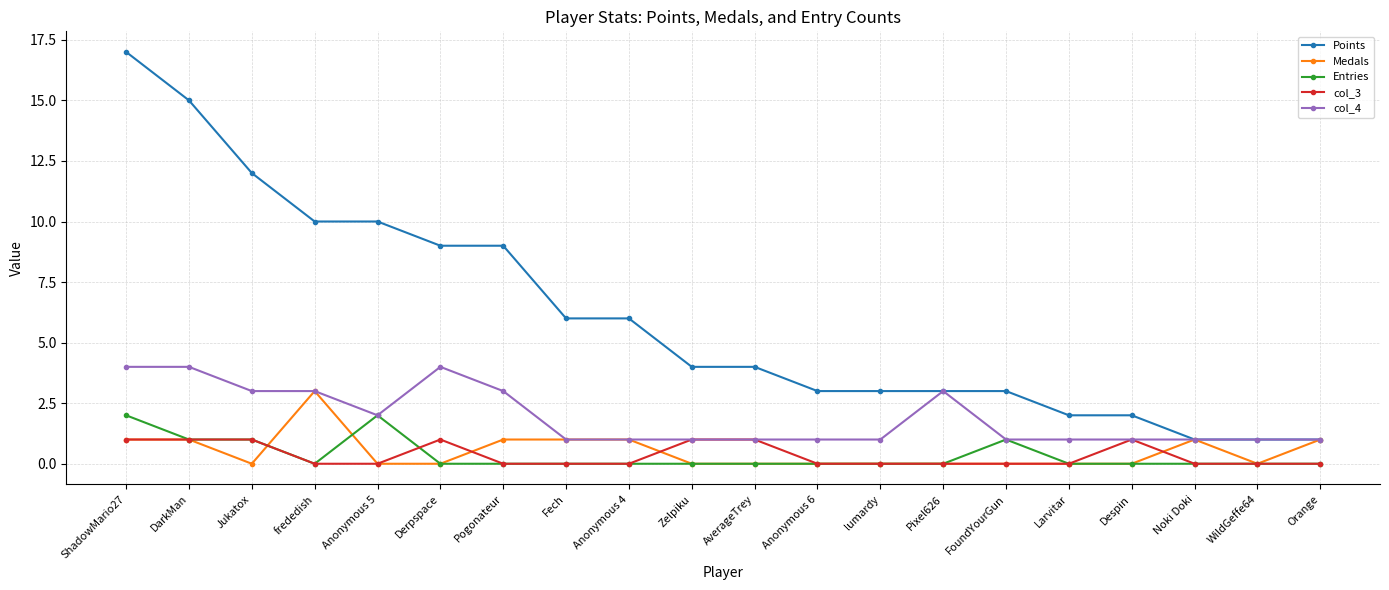

Which series has the widest spread of values?

Points